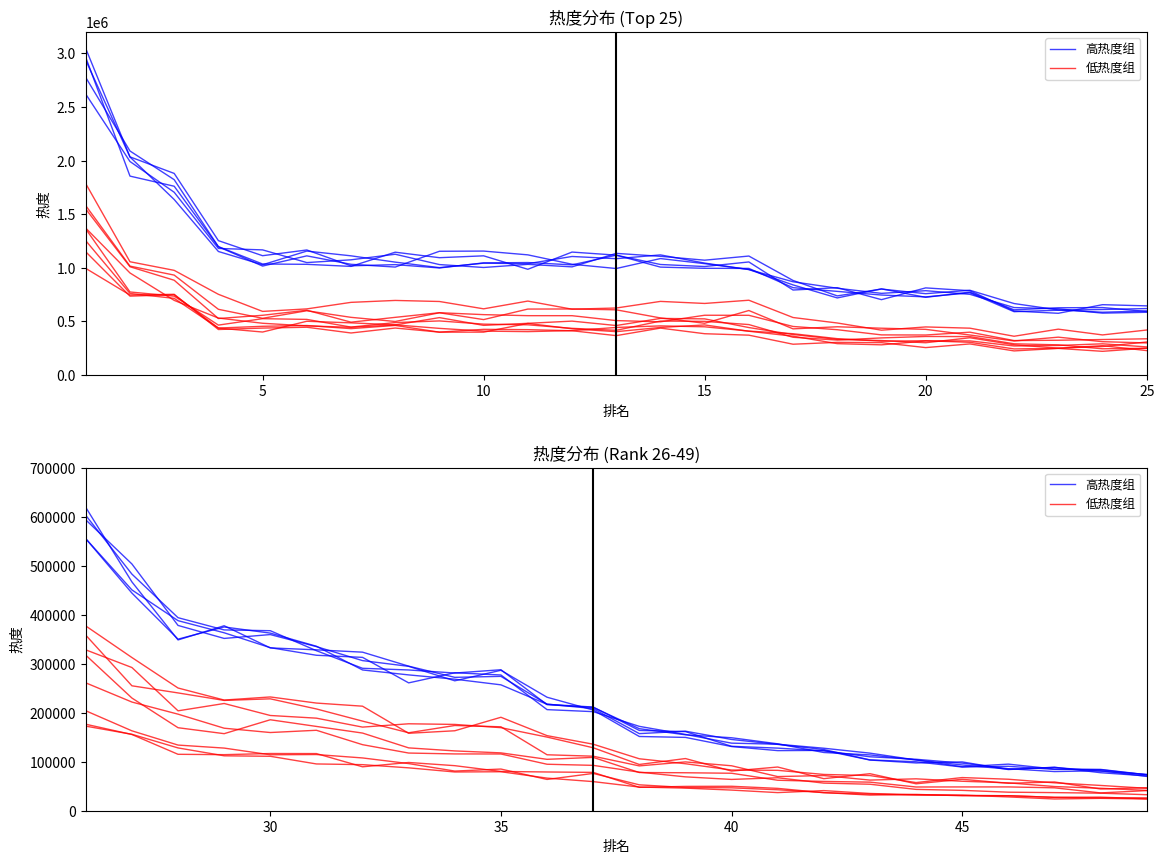

True or false: 低热度组 and 高热度组 cross at least once.

False